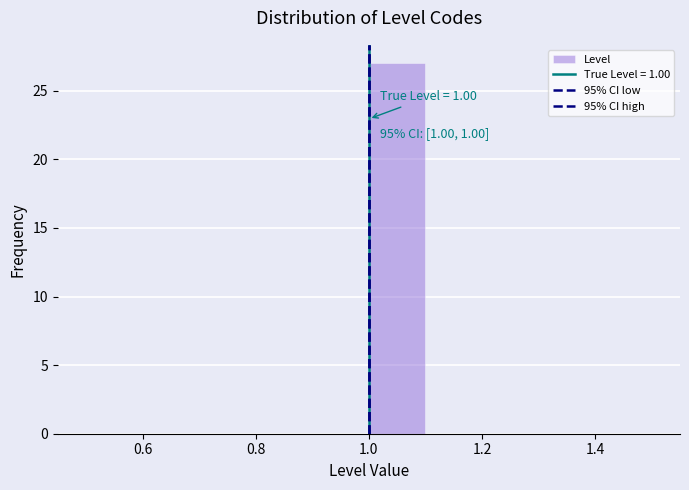

Which range on the x-axis has the tallest bar?

1.0 to 1.1